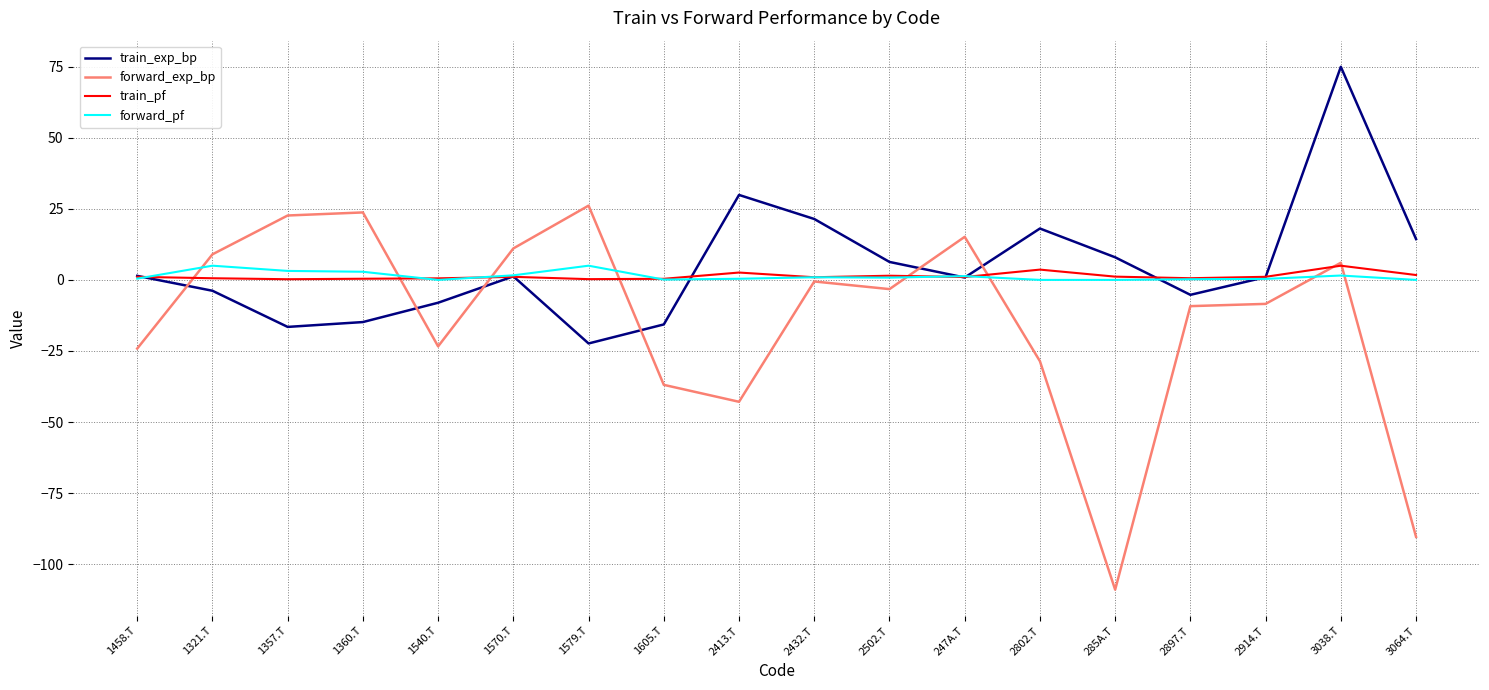

True or false: train_exp_bp has more than 1 interior local peaks.

True